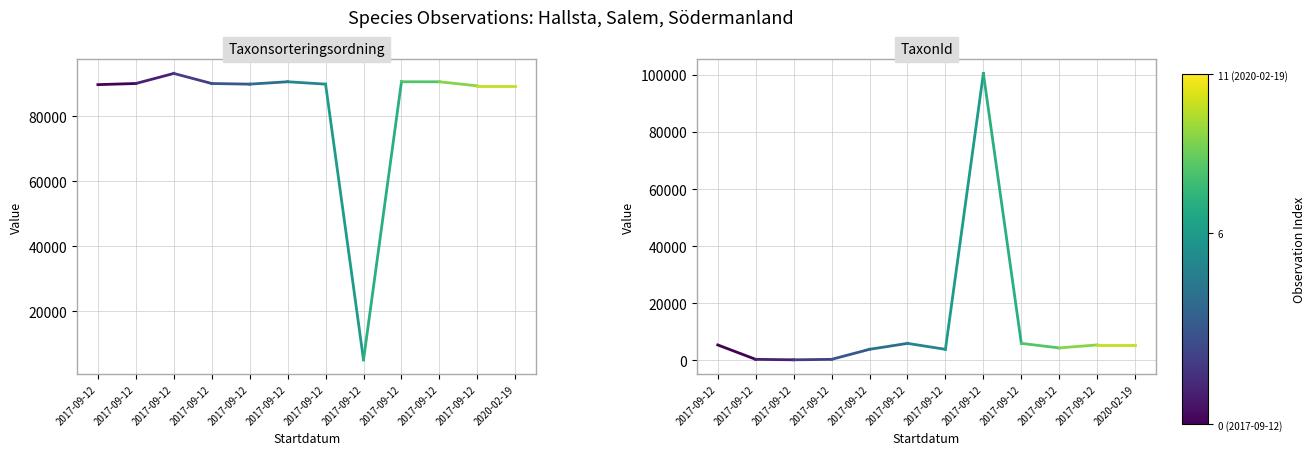

What is the average value of the TaxonId series?

2893